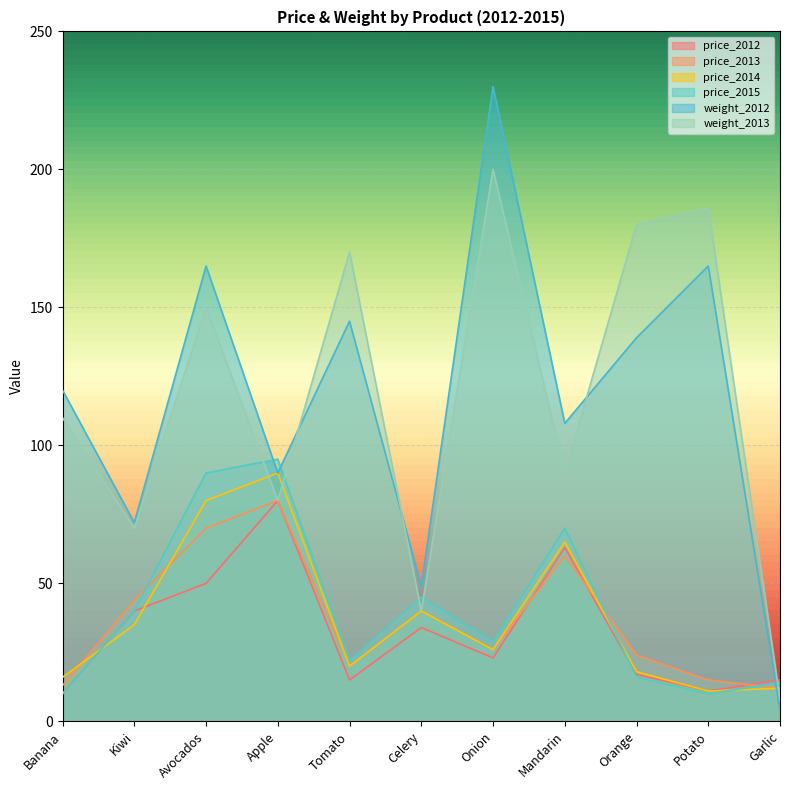

Reading right to left, transcribe all the data shown in this chart.

price_2012: 15	11	17	63	23	34	15	80	50	40	10
price_2013: 12	15	24	60	26	40	20	80	70	44	13
price_2014: 12	11	18	65	26	40	20	90	80	35	16
price_2015: 14	10	16	70	29	45	22	95	90	40	10
weight_2012: 4	165	139	108	230	49	145	90	165	72	120
weight_2013: 8	186	180	90	200	40	170	80	150	70	110